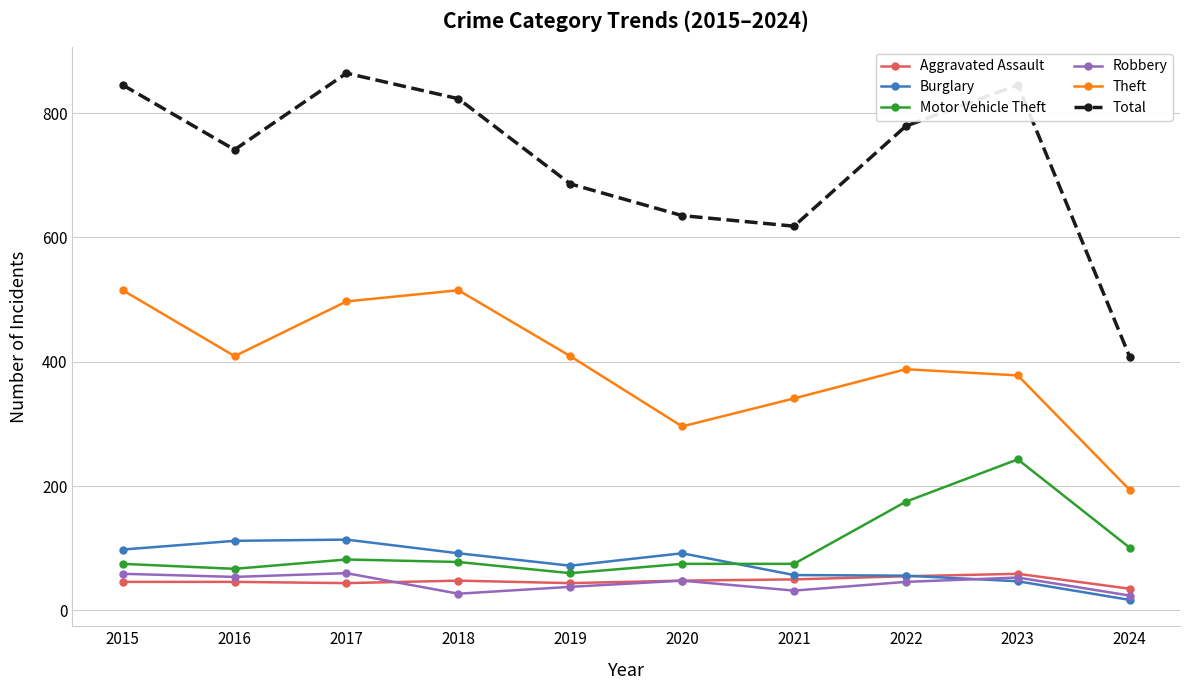

The value of Burglary at 2016 is 112. True or false?

True